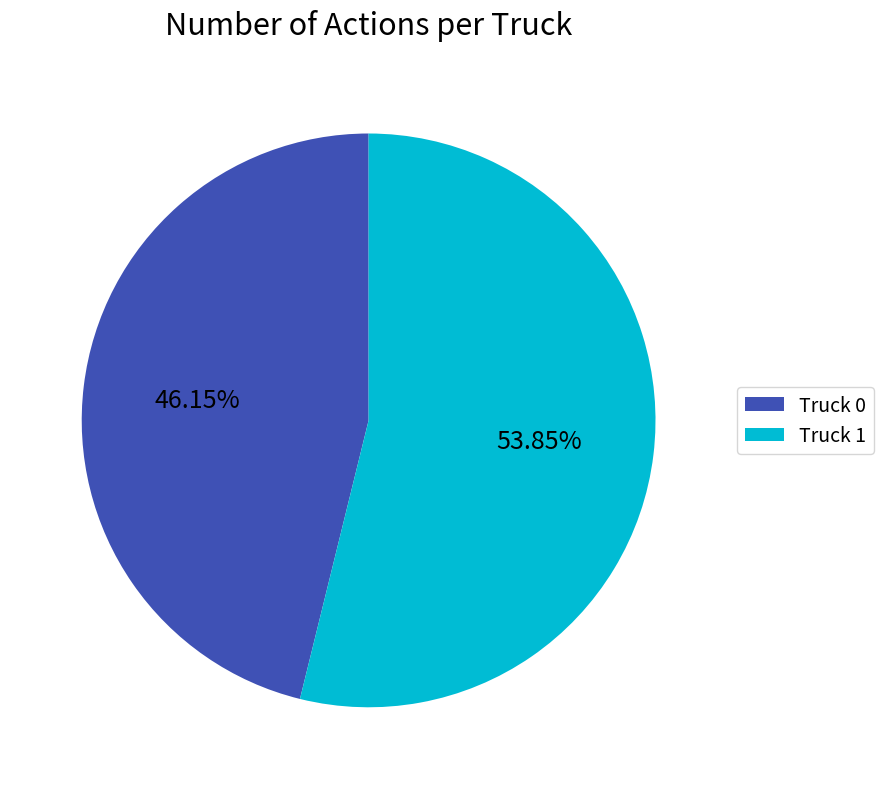

To the nearest percent, what is the difference between the largest and smallest slice percentages?

8%